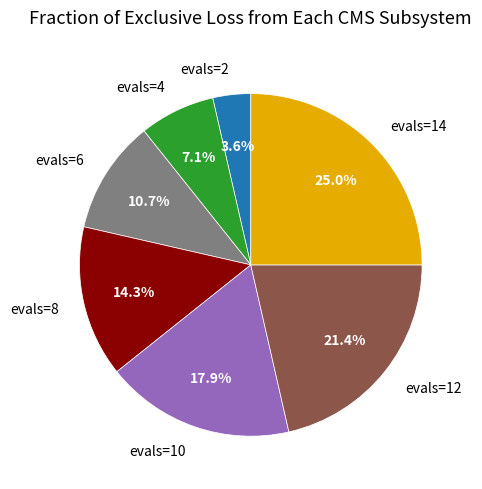

Is there any slice that represents more than half of the pie?

No